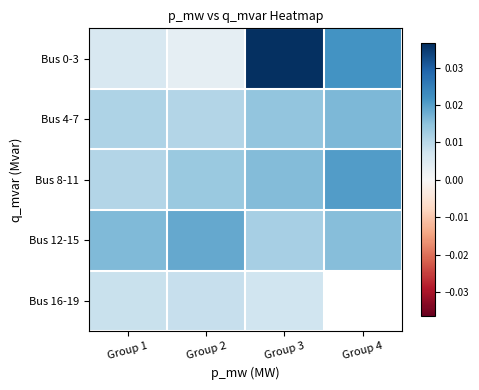

Which series has the largest range (max minus min)?

Bus 0-3